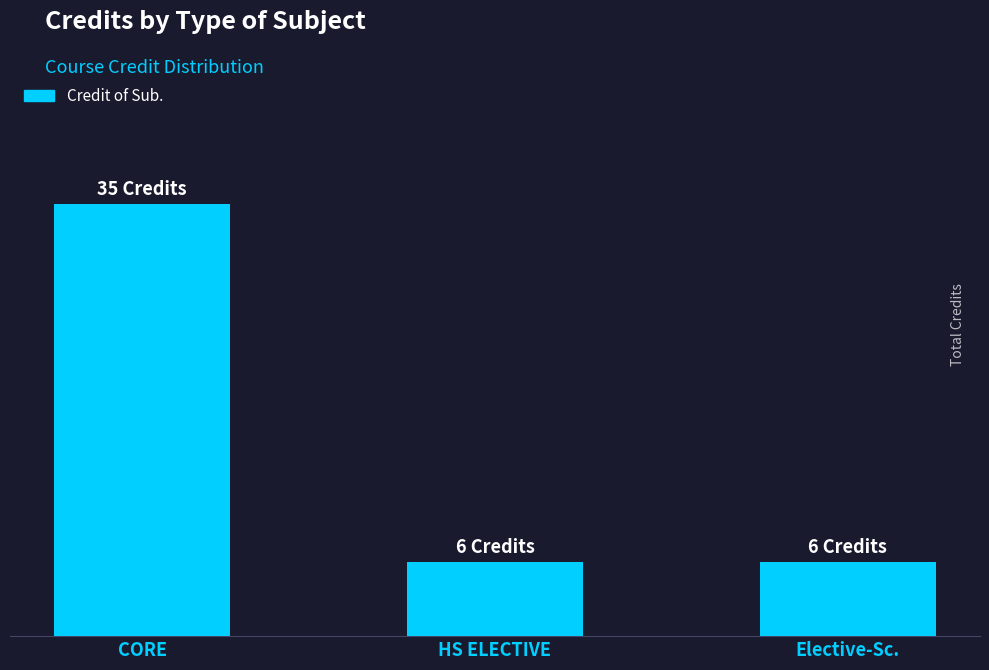

The chart shows a value of 4 at HS ELECTIVE. True or false?

False